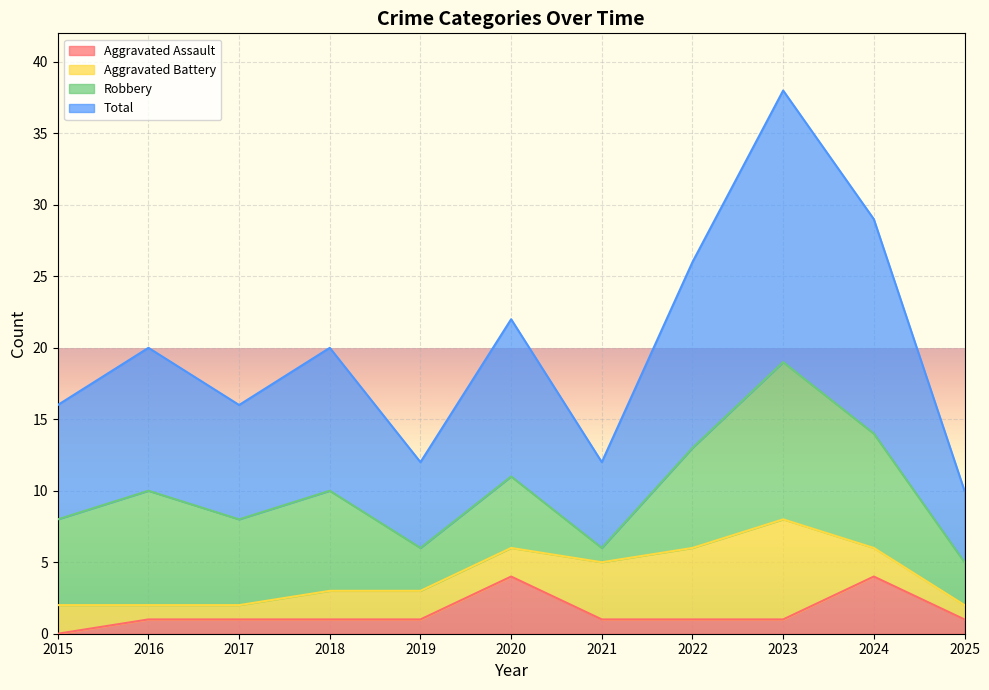

Is it true that Aggravated Assault equals 1 at 2025?

True